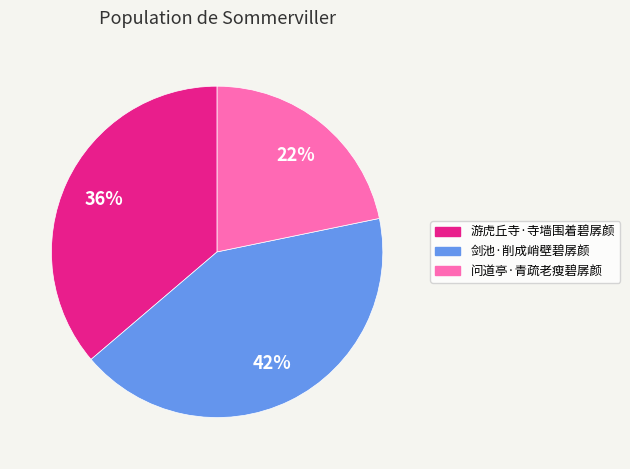

Does any single category account for the majority?

No